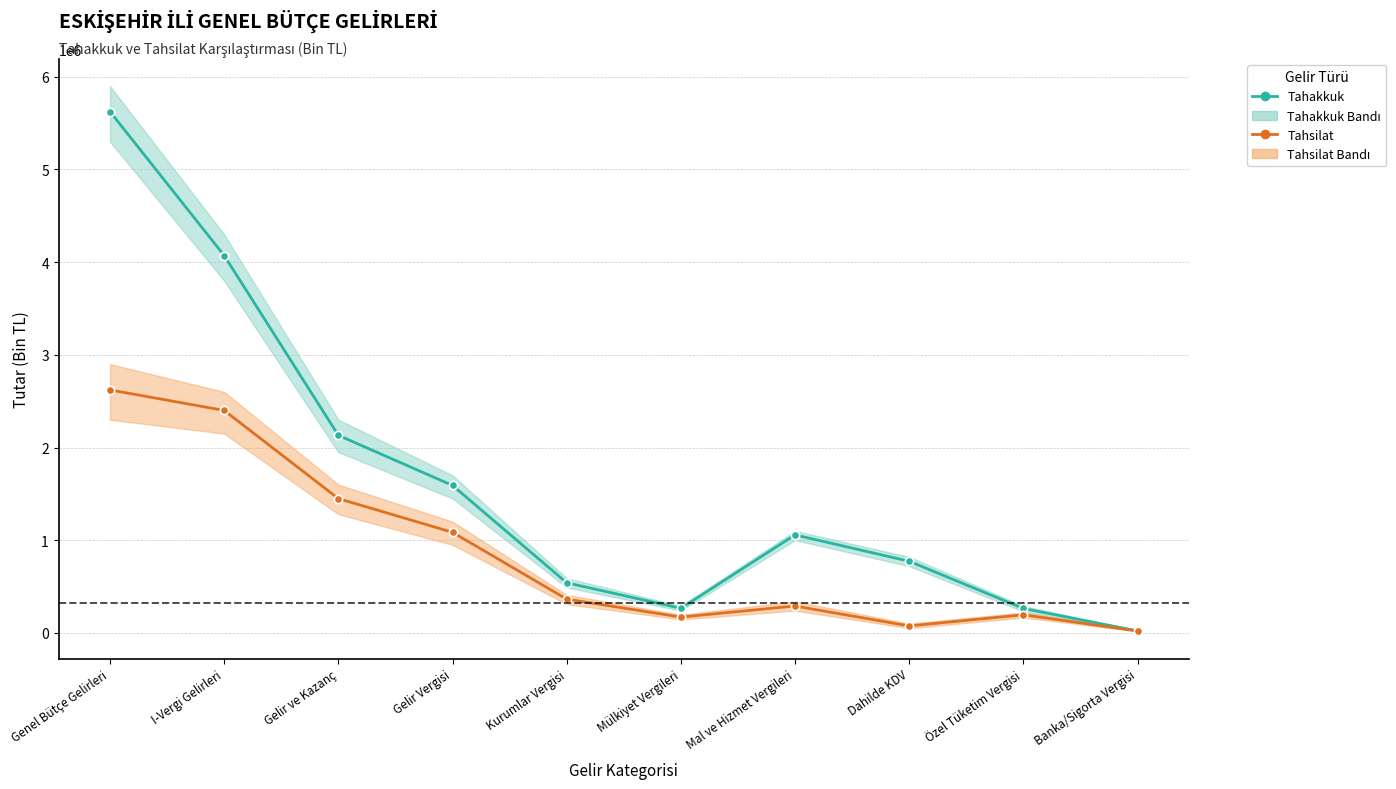

Reading right to left, extract all data points from this chart.

Tahakkuk: Banka/Sigorta Vergisi=20896	Özel Tüketim Vergisi=263115	Dahilde KDV=772711	Mal ve Hizmet Vergileri=1057038	Mülkiyet Vergileri=264749	Kurumlar Vergisi=540467	Gelir Vergisi=1590832	Gelir ve Kazanç=2131299	I-Vergi Gelirleri=4071701	Genel Bütçe Gelirleri=5624351
Tahsilat: Banka/Sigorta Vergisi=19906	Özel Tüketim Vergisi=194856	Dahilde KDV=74672	Mal ve Hizmet Vergileri=289674	Mülkiyet Vergileri=170171	Kurumlar Vergisi=364062	Gelir Vergisi=1084744	Gelir ve Kazanç=1448806	I-Vergi Gelirleri=2400026	Genel Bütçe Gelirleri=2621668